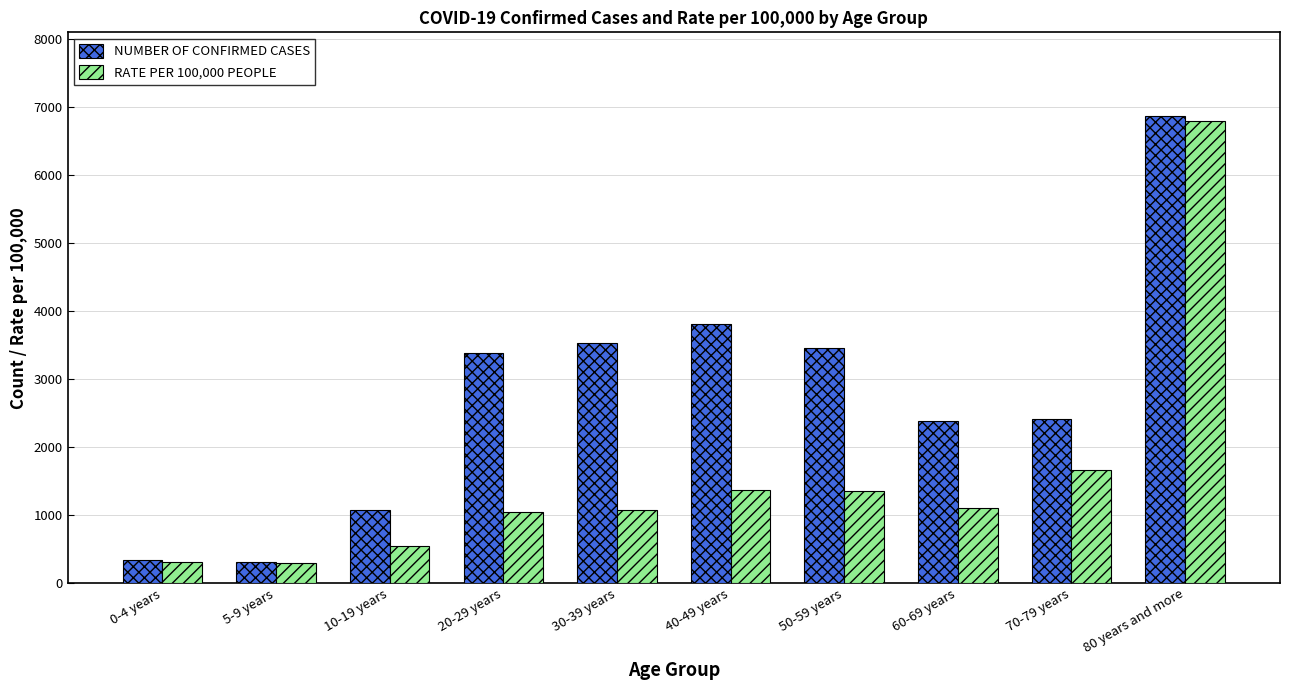

What is the label of the 8th bar from the left?

60-69 years